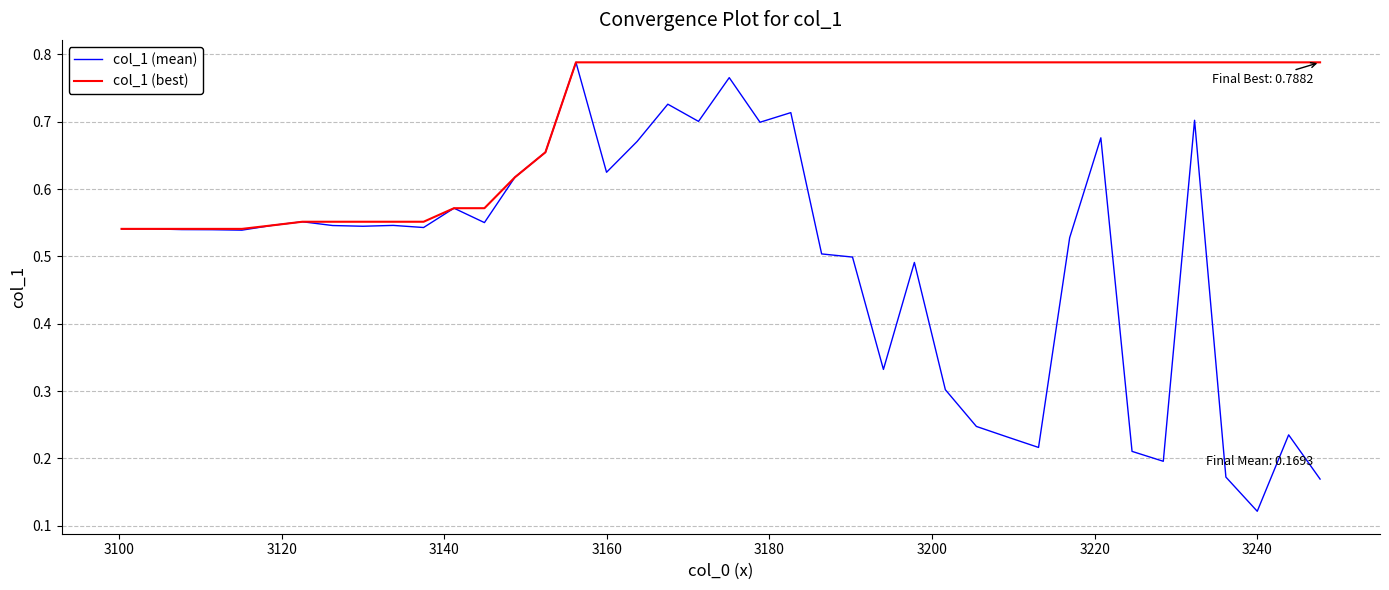

Which series has the largest total across all categories?

col_1 (best)